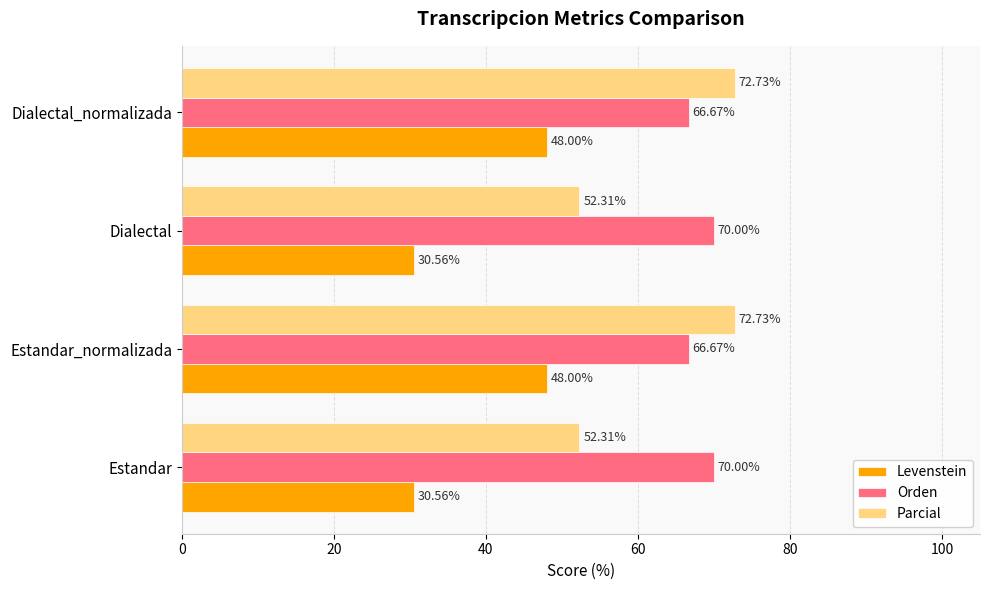

List the series in order of their peak value, lowest first.

Levenstein, Orden, Parcial